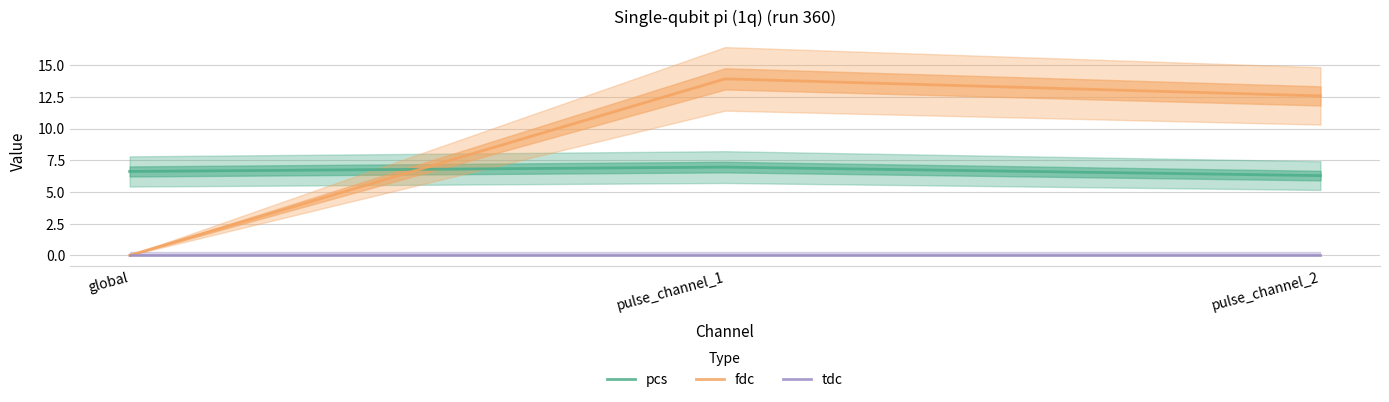

List the series in order of their overall mean, highest first.

fdc, pcs, tdc